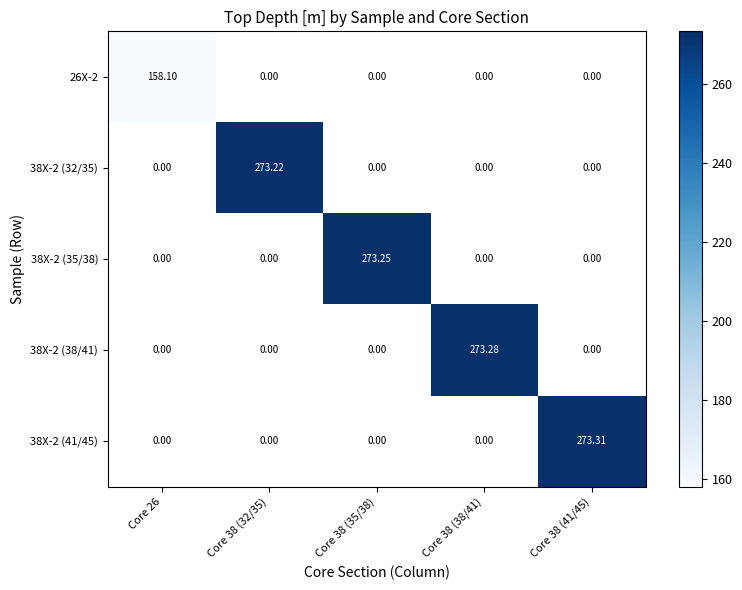

Rank the categories by 38X-2 (35/38) value from lowest to highest.

Core 26, Core 38 (32/35), Core 38 (35/38), Core 38 (38/41), Core 38 (41/45)